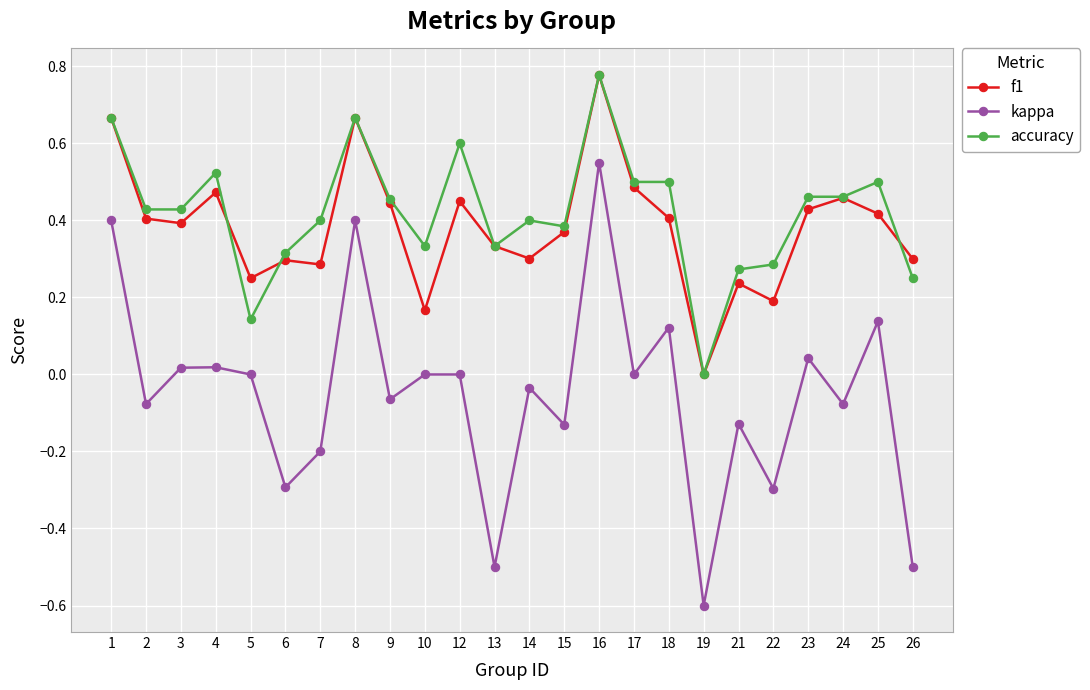

Is the value of f1 at 25 greater than the value of accuracy at 22?

Yes